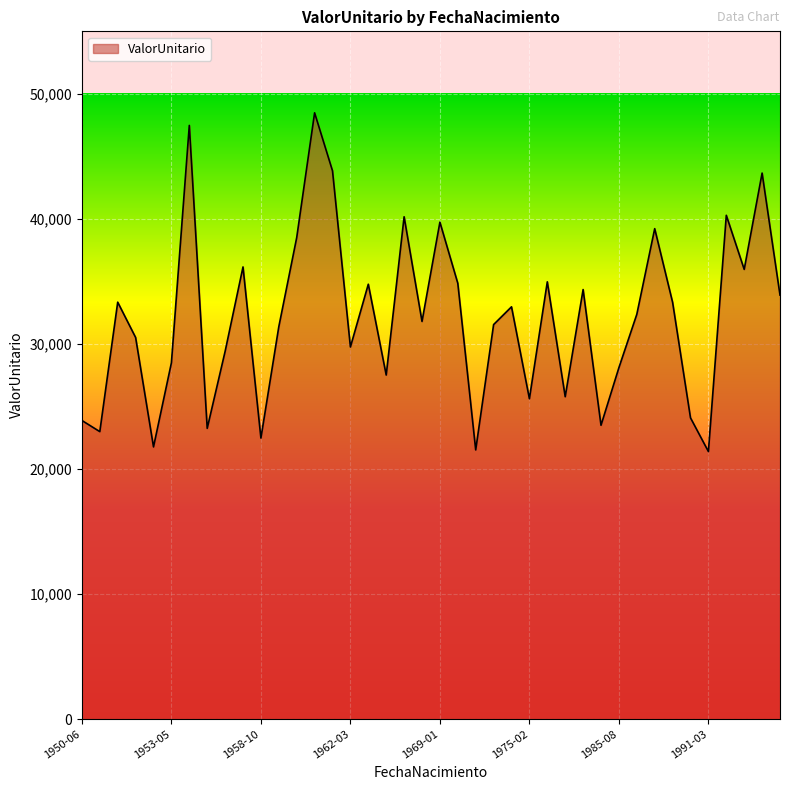

What is the smallest value displayed?

21391.9